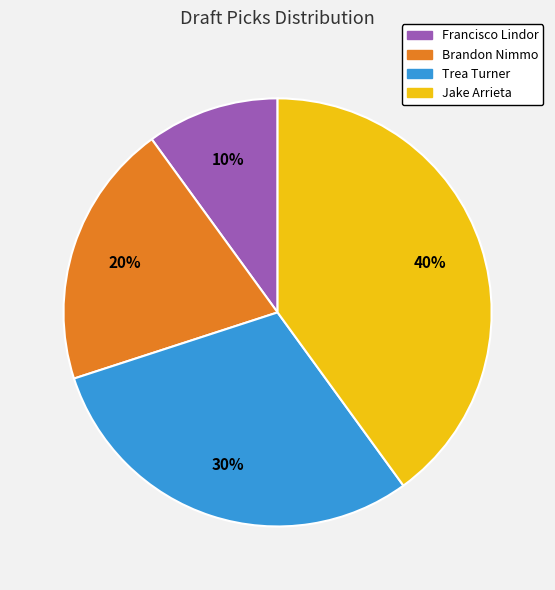

How many slices are in this pie chart?

4